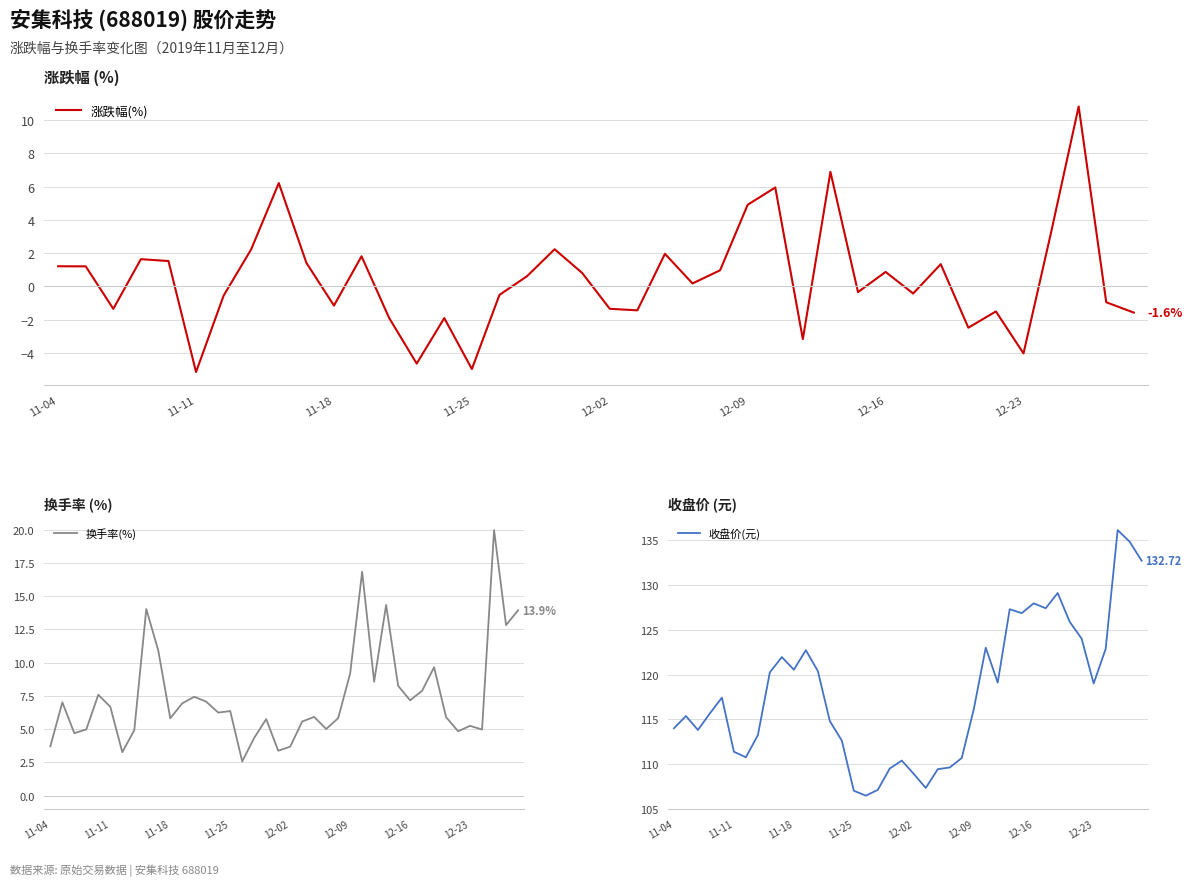

At 22, list the series in order from largest to smallest.

收盘价(元), 换手率(%), 涨跌幅(%)